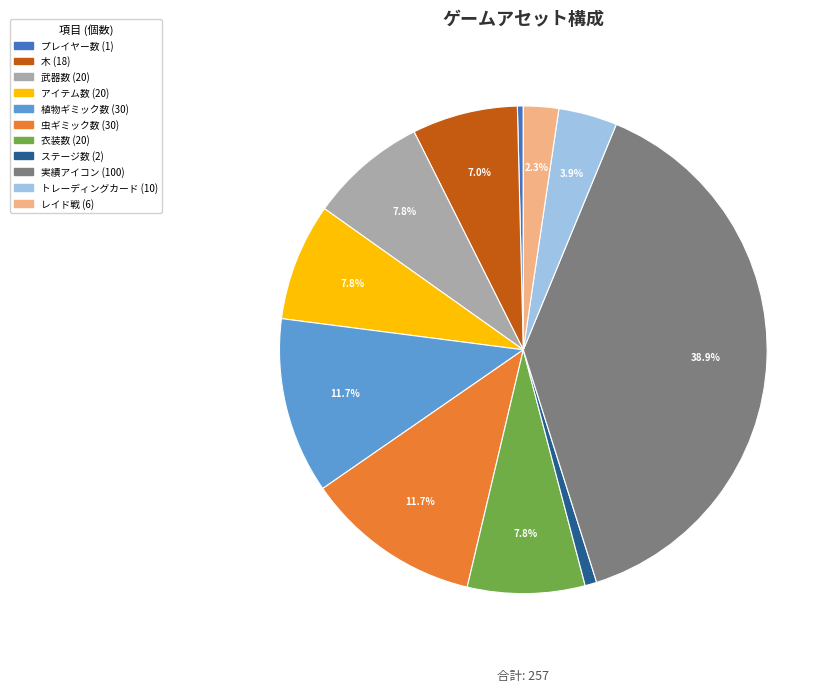

Which slice is the largest?

実績アイコン